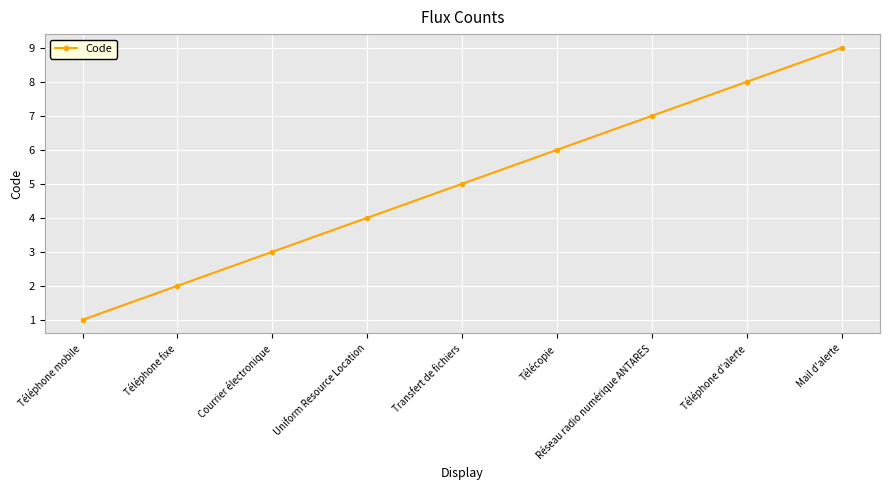

The chart shows a value of 1 at Téléphone mobile. True or false?

True